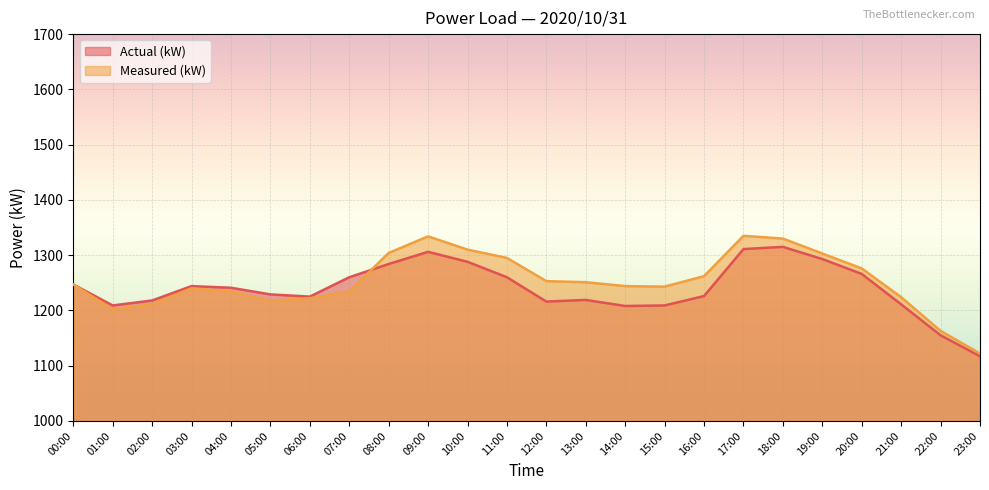

What is the average value of the Actual (kW) series?

1240